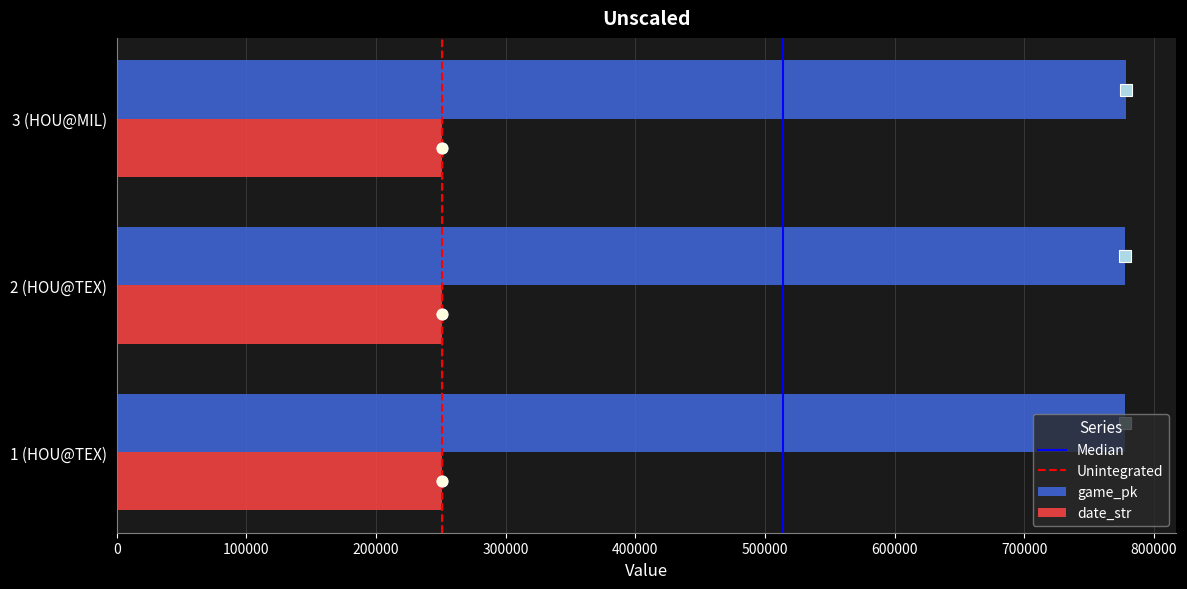

List the series in order of their overall mean, highest first.

game_pk, date_str